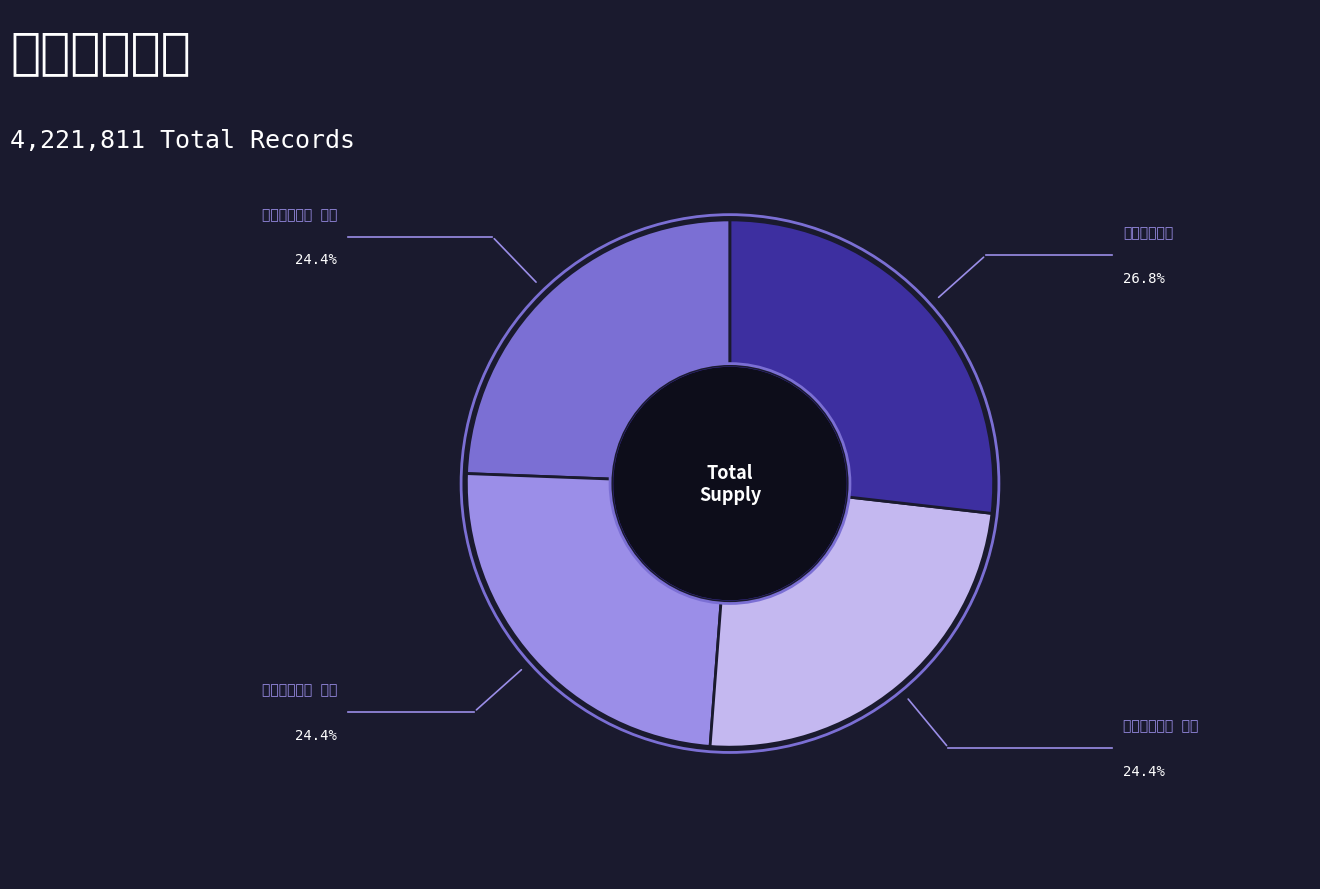

Is there a majority slice in this chart?

No